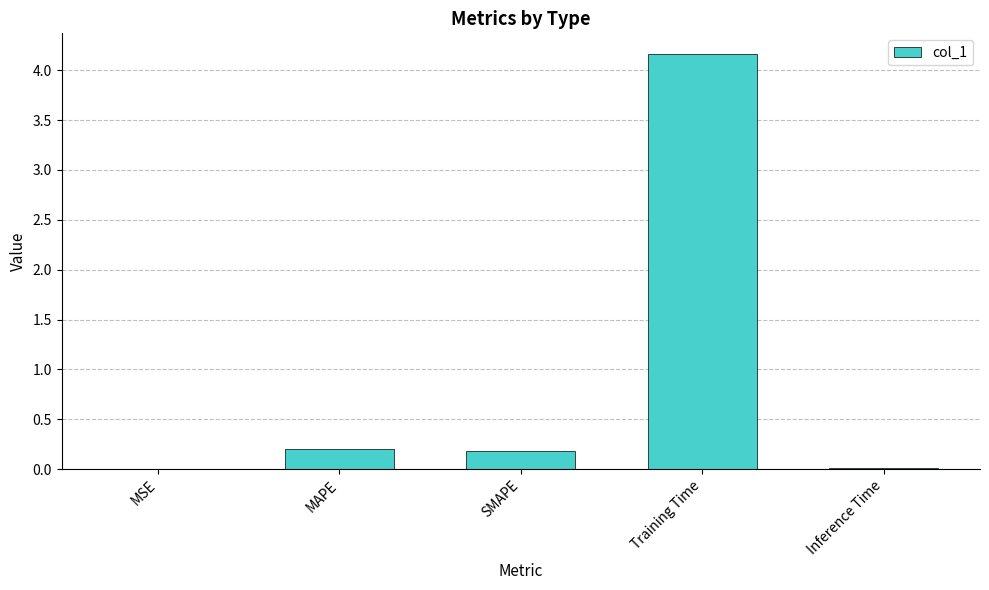

Between MAPE and Inference Time, which is larger?

MAPE